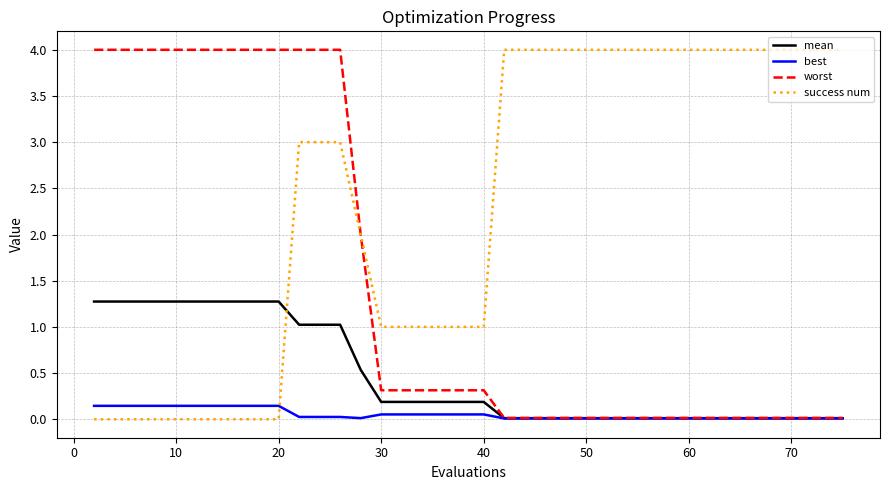

Which series has the largest total across all categories?

success num